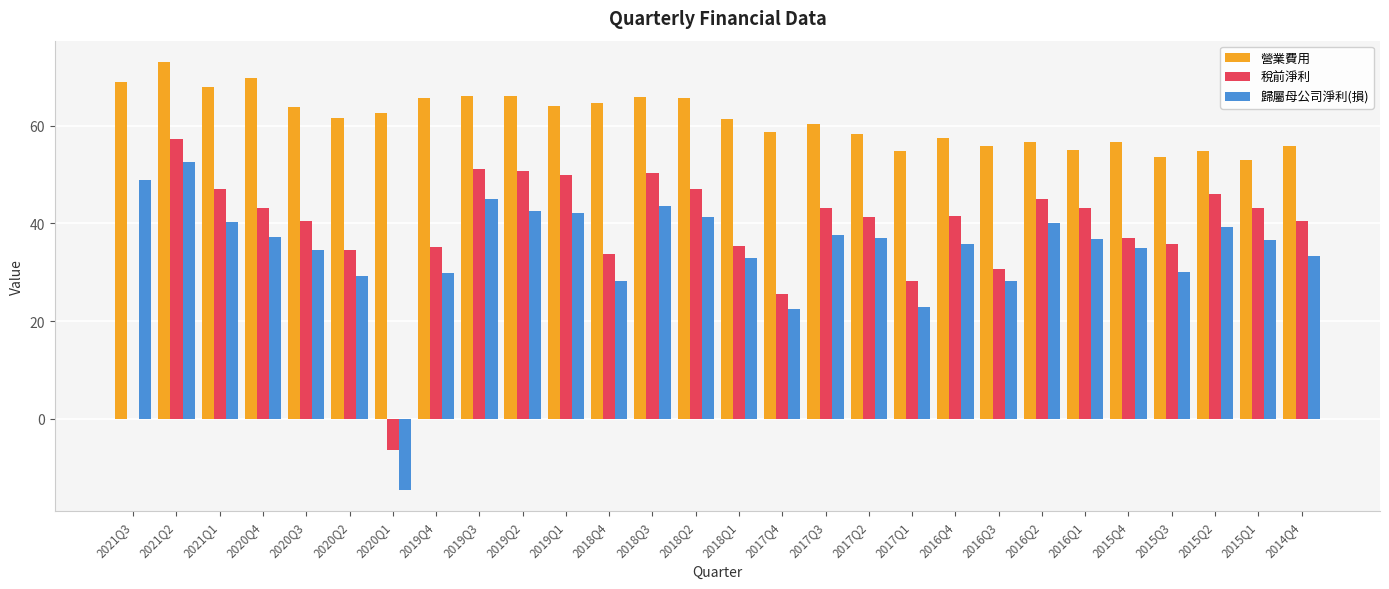

Are the bars horizontal?

No